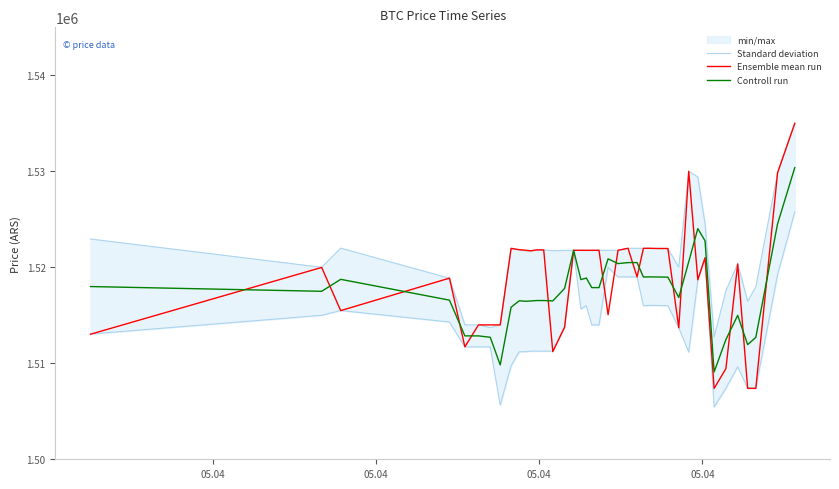

What is the lowest value of the Controll run series?

1509097.5